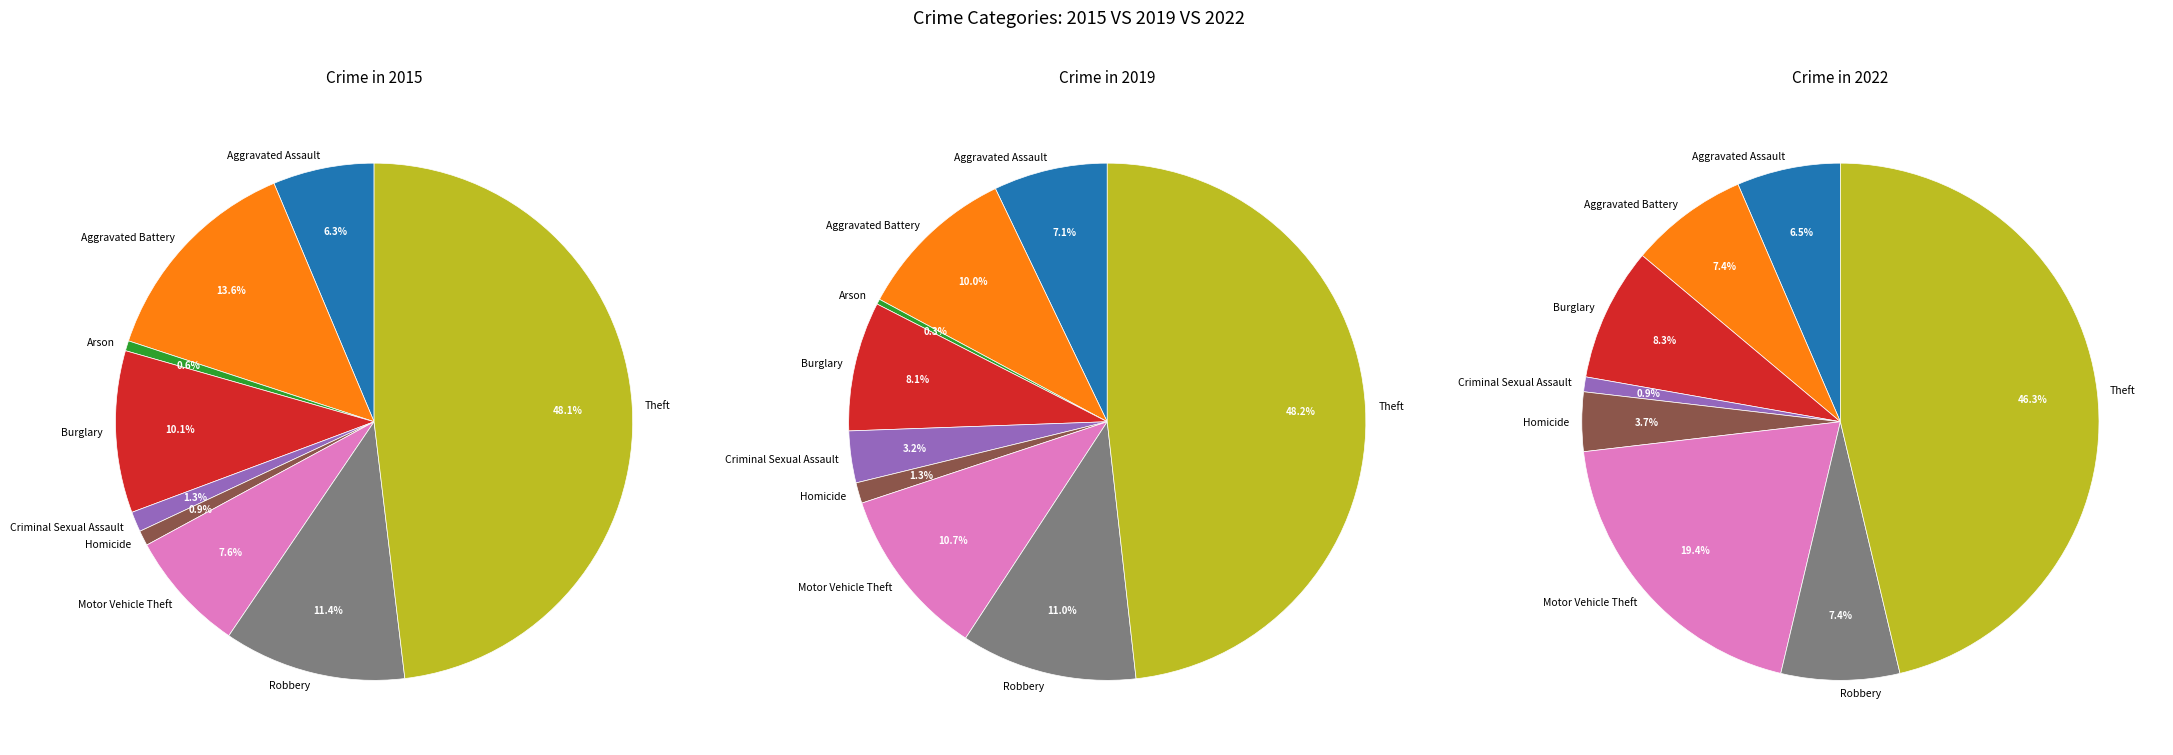

What percentage is NOT represented by Aggravated Battery?

86.4%